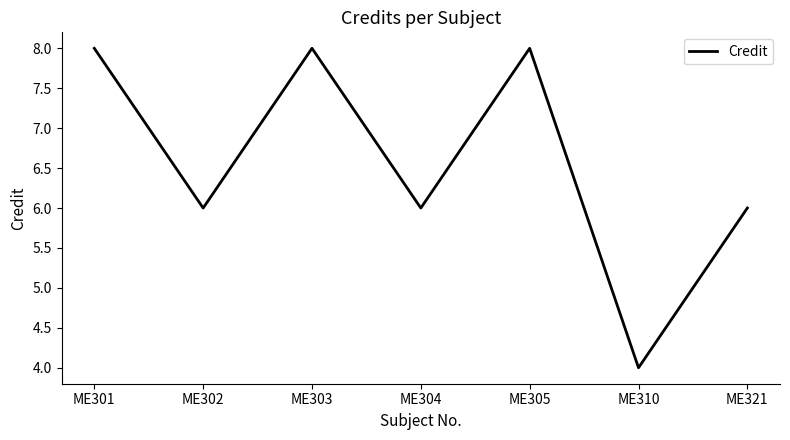

What is the difference between the maximum and minimum values?

4